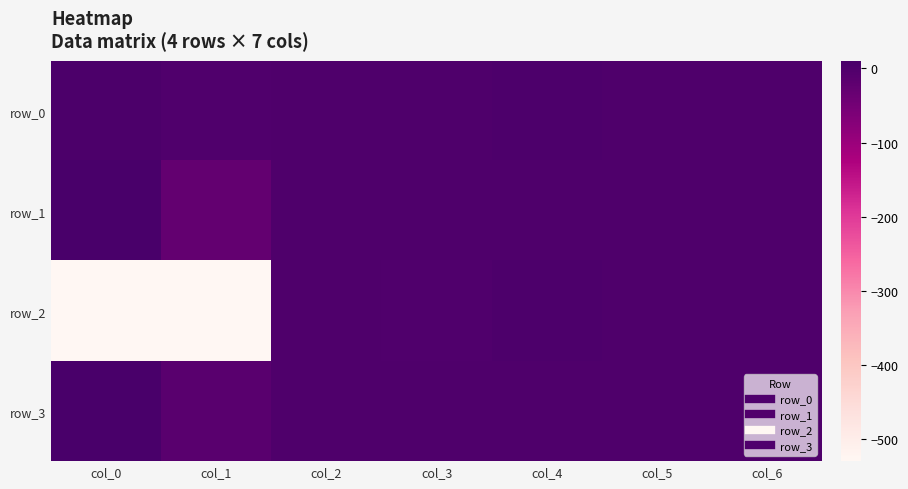

How many values in row_1 are above zero?

5